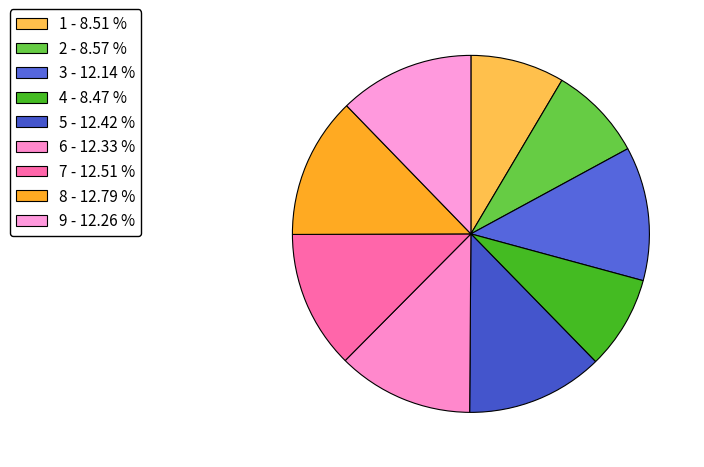

How many segments does this pie chart have?

9